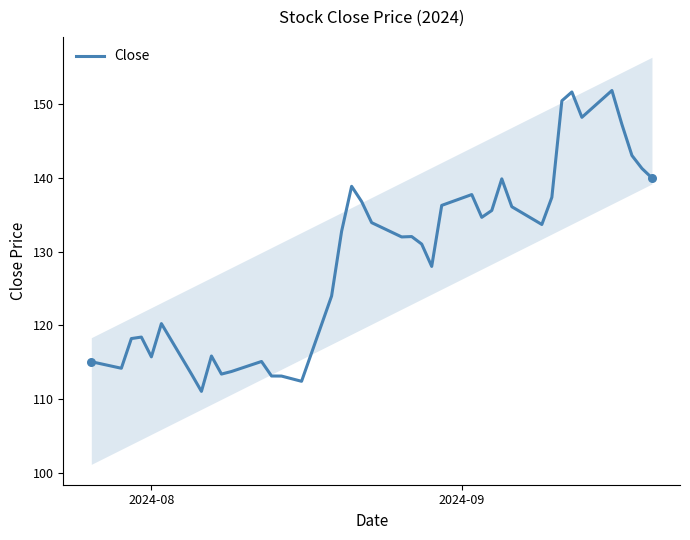

What is the lowest value of the Close series?

111.0